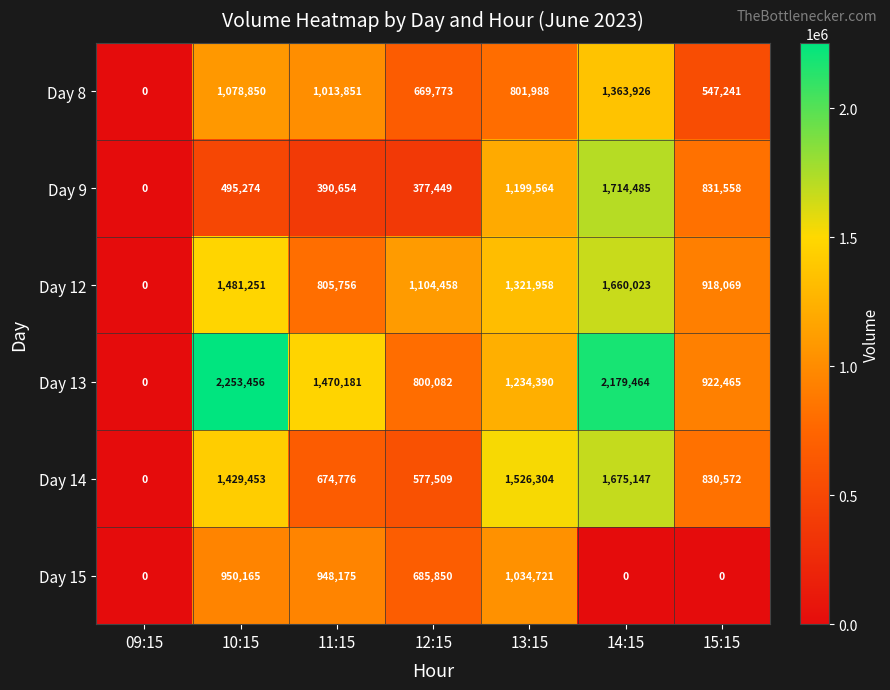

Is it true that Day 12 equals 1660023 at 14:15?

True